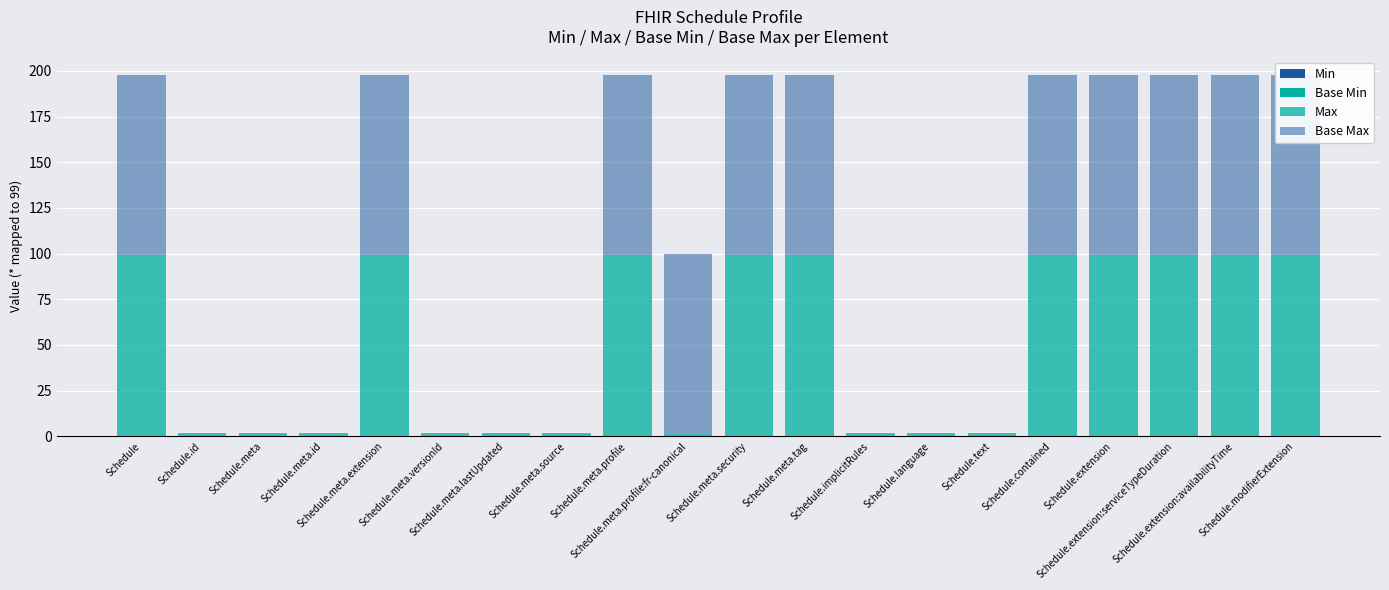

At Schedule.meta, list the series in order from largest to smallest.

Max, Base Max, Min, Base Min